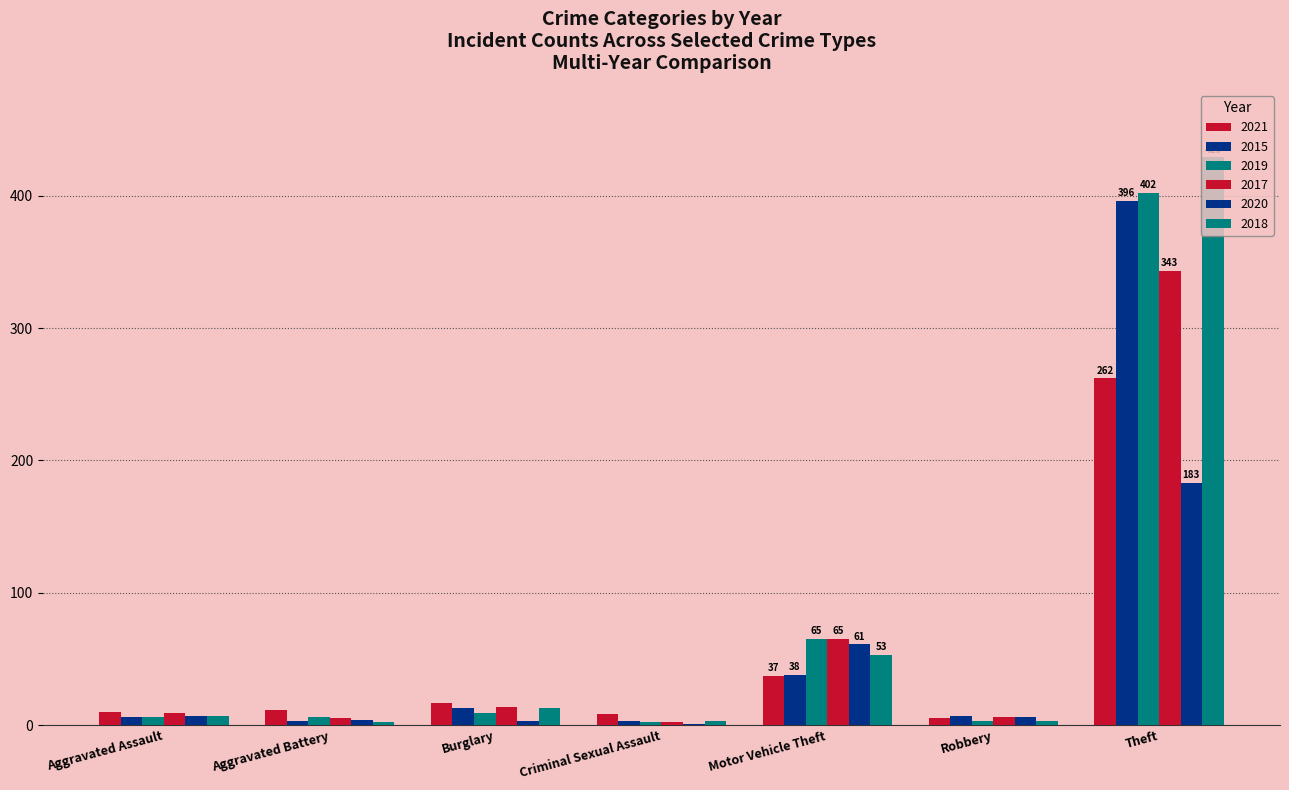

Reading left to right, extract all data points from this chart.

2021: Aggravated Assault=10	Aggravated Battery=11	Burglary=17	Criminal Sexual Assault=8	Motor Vehicle Theft=37	Robbery=5	Theft=262
2015: Aggravated Assault=6	Aggravated Battery=3	Burglary=13	Criminal Sexual Assault=3	Motor Vehicle Theft=38	Robbery=7	Theft=396
2019: Aggravated Assault=6	Aggravated Battery=6	Burglary=9	Criminal Sexual Assault=2	Motor Vehicle Theft=65	Robbery=3	Theft=402
2017: Aggravated Assault=9	Aggravated Battery=5	Burglary=14	Criminal Sexual Assault=2	Motor Vehicle Theft=65	Robbery=6	Theft=343
2020: Aggravated Assault=7	Aggravated Battery=4	Burglary=3	Criminal Sexual Assault=1	Motor Vehicle Theft=61	Robbery=6	Theft=183
2018: Aggravated Assault=7	Aggravated Battery=2	Burglary=13	Criminal Sexual Assault=3	Motor Vehicle Theft=53	Robbery=3	Theft=429